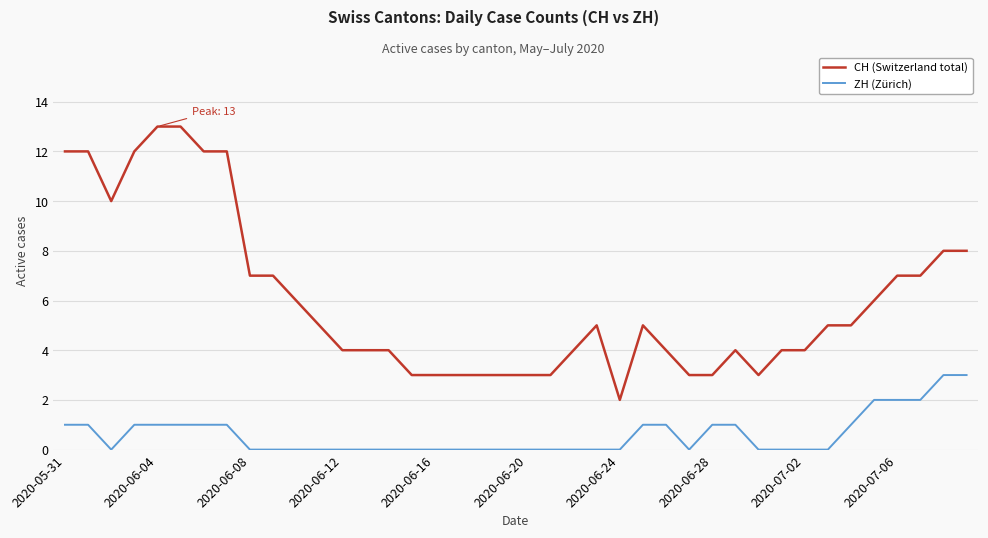

Which series has the largest total across all categories?

CH (Switzerland total)